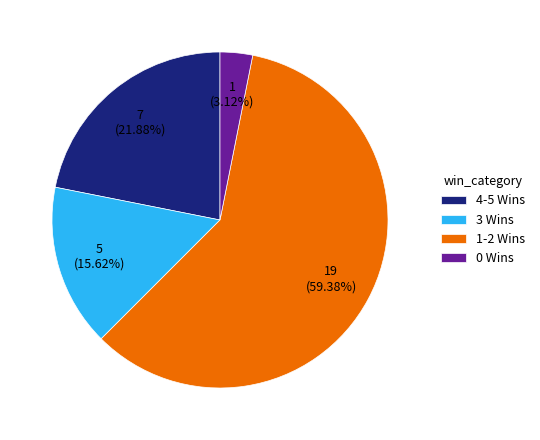

Which slice is the largest?

1-2 Wins